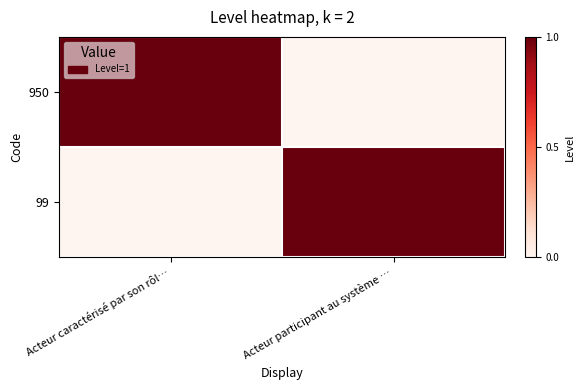

Rank the series by their maximum value, from lowest to highest.

950, 99